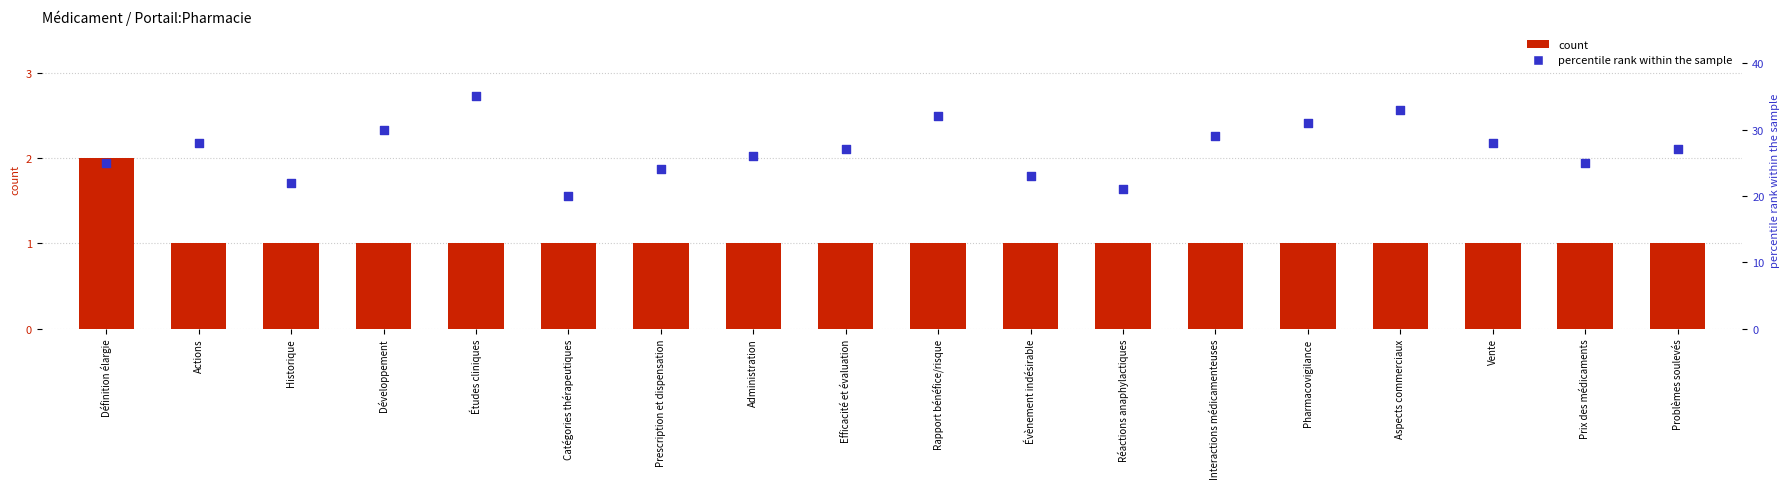

Which series has the largest Y range (max minus min)?

percentile rank within the sample